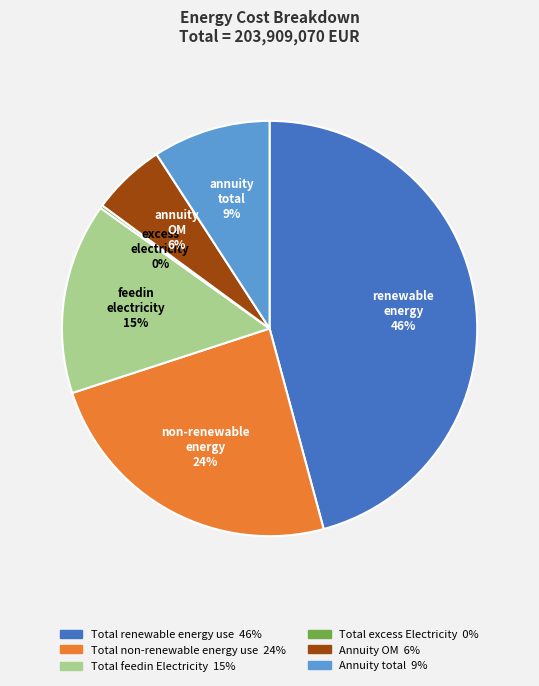

The Annuity OM slice represents 6% of the pie. True or false?

True